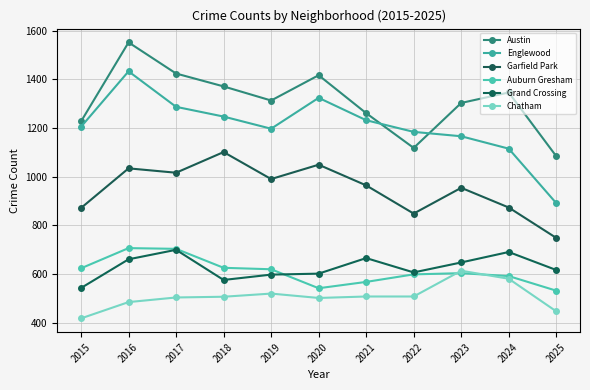

True or false: Englewood and Grand Crossing cross at least once.

False